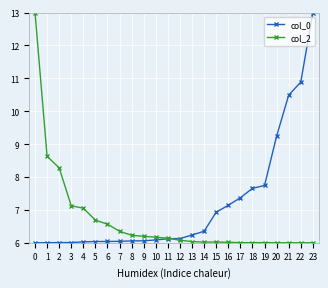

Is it true that col_2 equals 6.6 at 6?

True